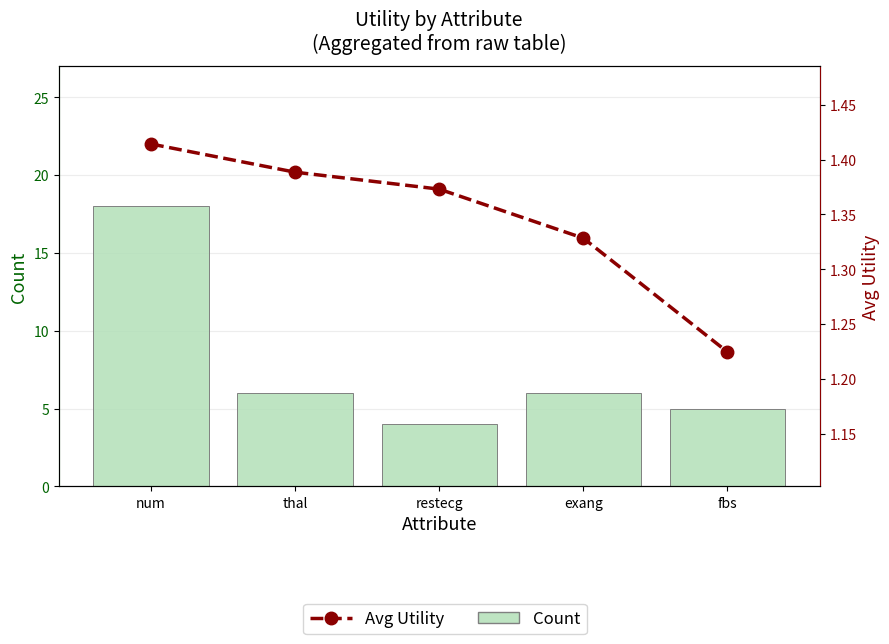

Reading left to right, extract all data points from this chart.

Count: 18.0	6.0	4.0	6.0	5.0
Avg Utility: 1.4	1.4	1.4	1.3	1.2